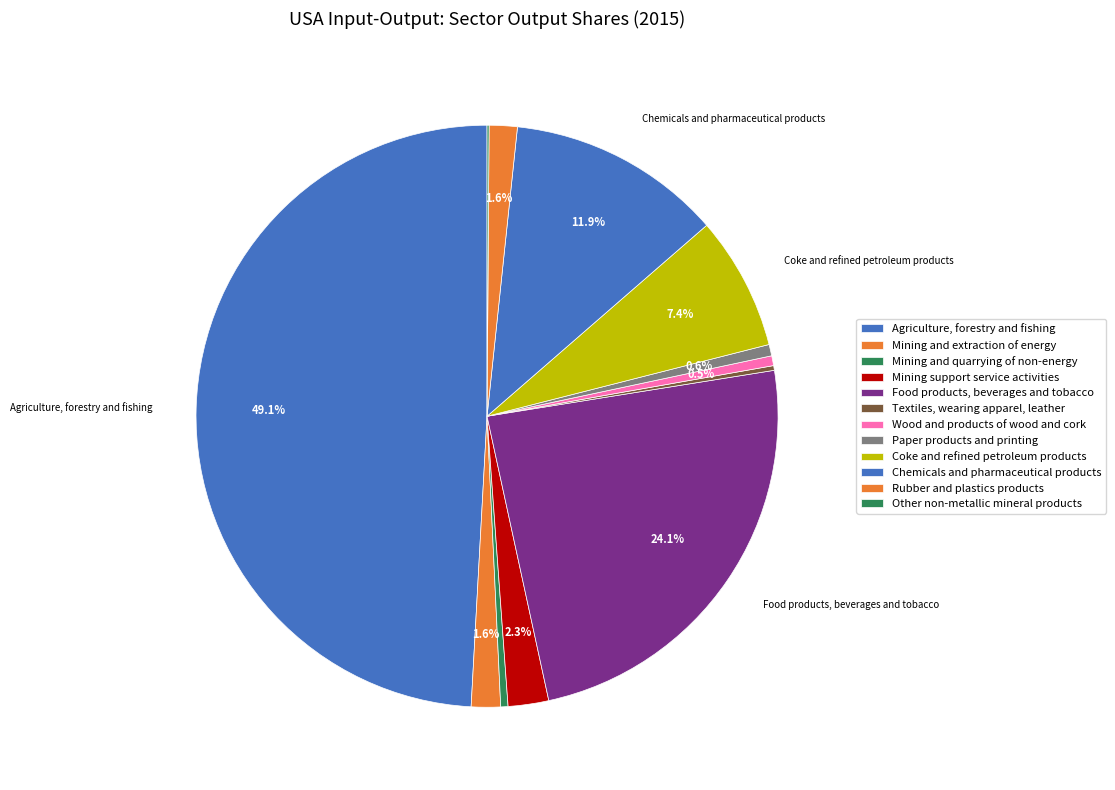

Is Paper products and printing the majority of the pie?

No